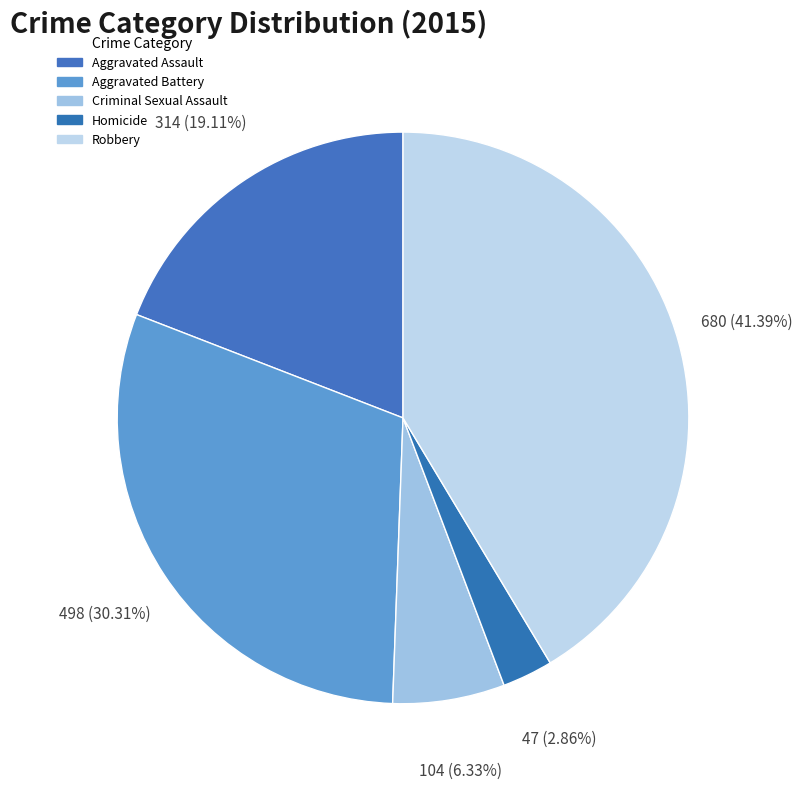

To the nearest percent, what portion does Aggravated Assault represent?

19%